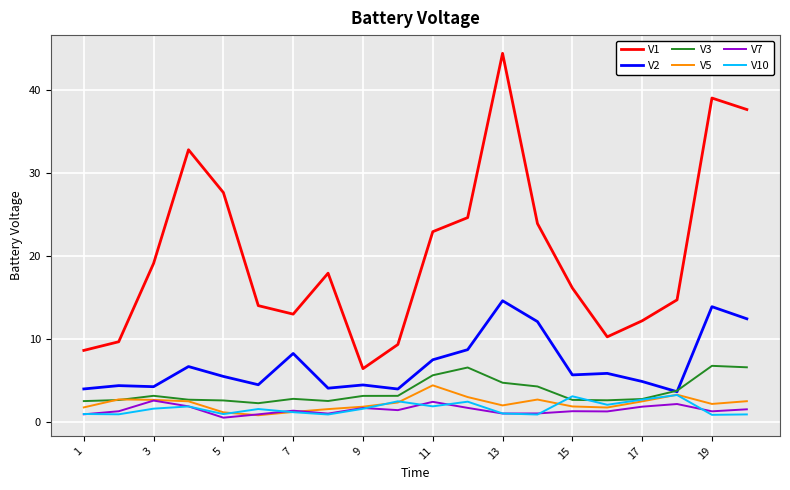

Which series has the largest range (max minus min)?

V1